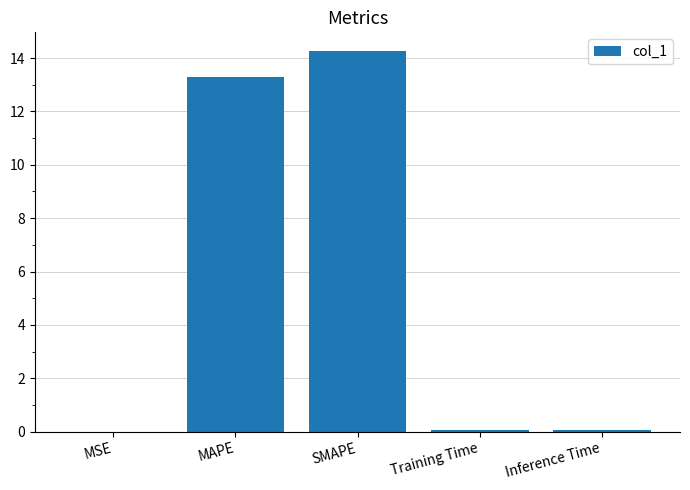

Is it true that the value at MSE is 0.0?

True